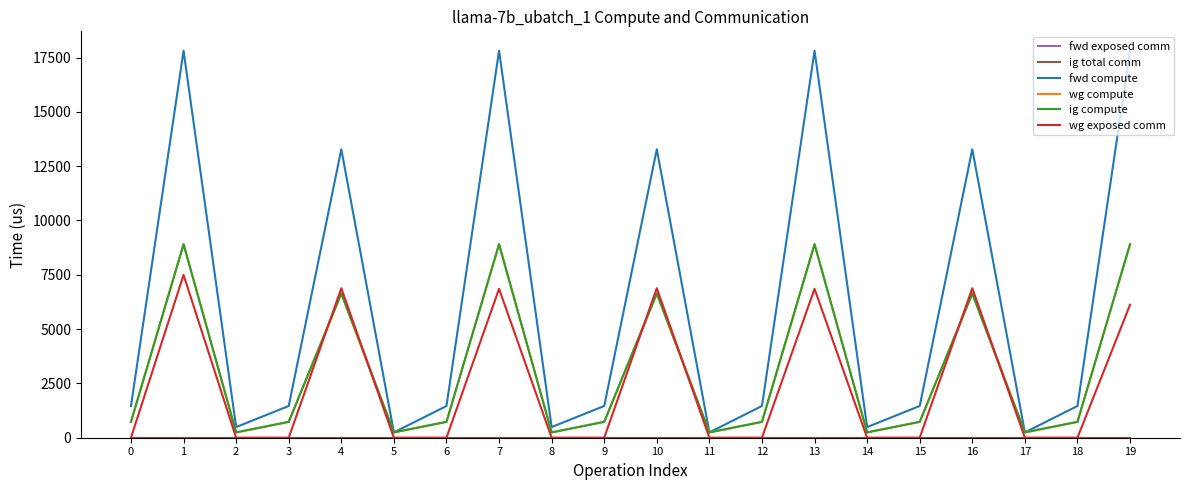

Where is the first local minimum for wg compute?

2